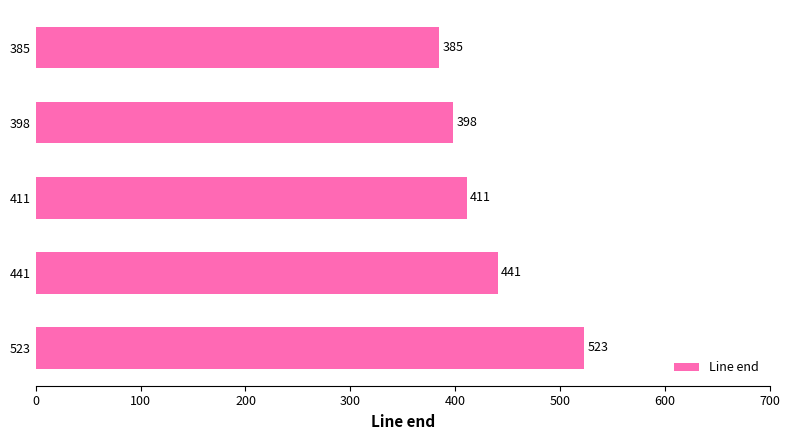

Rank the categories by value from lowest to highest.

385, 398, 411, 441, 523